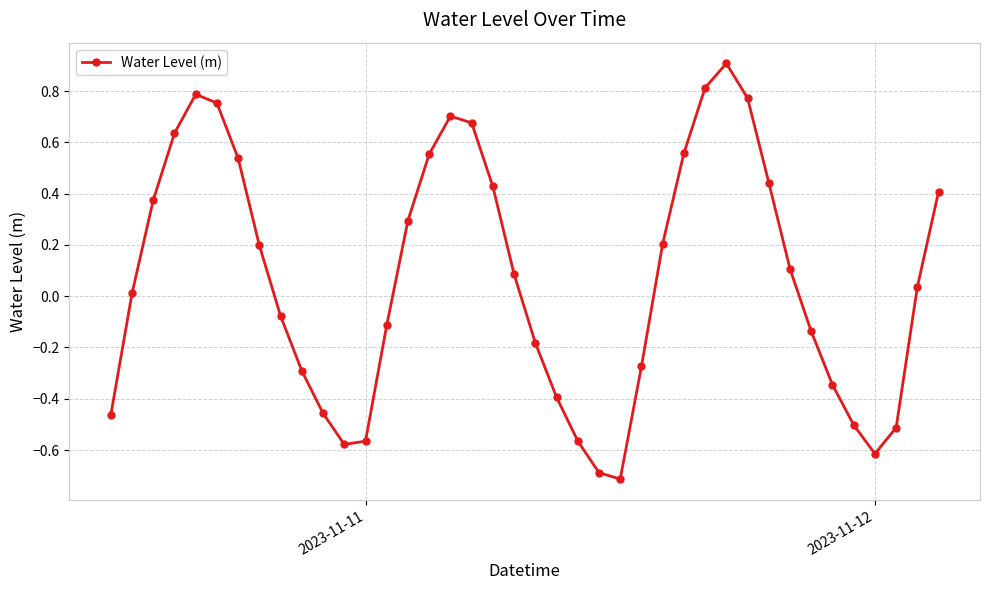

What is the maximum value shown in the chart?

0.9